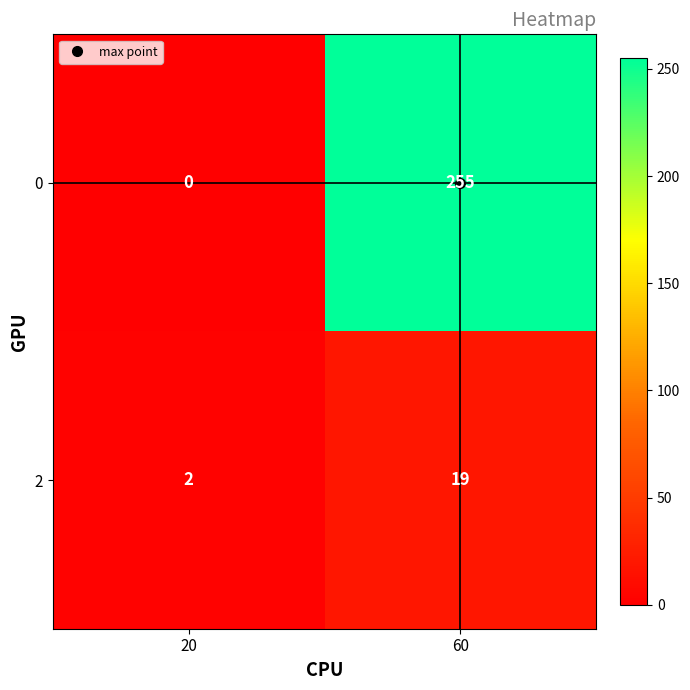

What is the total value across all series at 60?

274